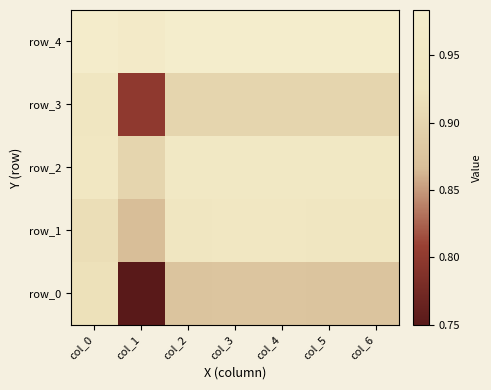

Which series has the largest total across all categories?

row_4